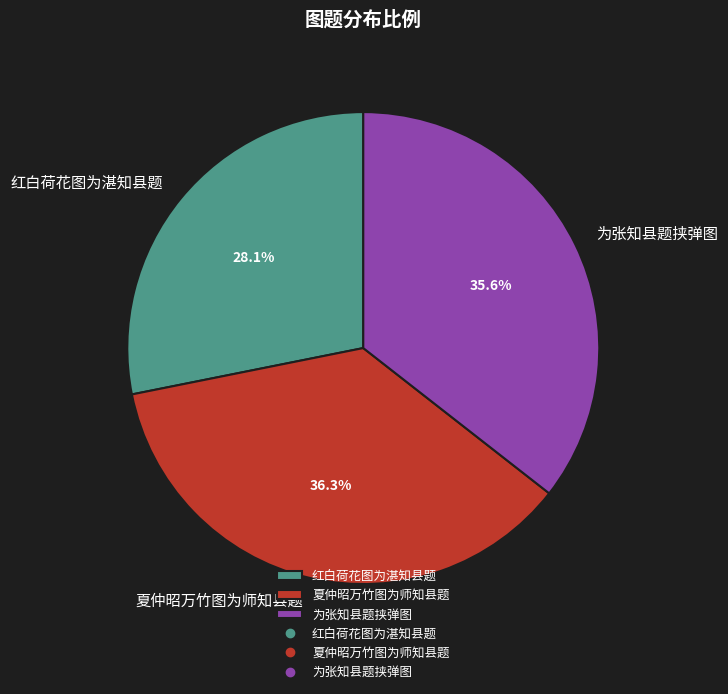

Which slice is the smallest?

红白荷花图为湛知县题